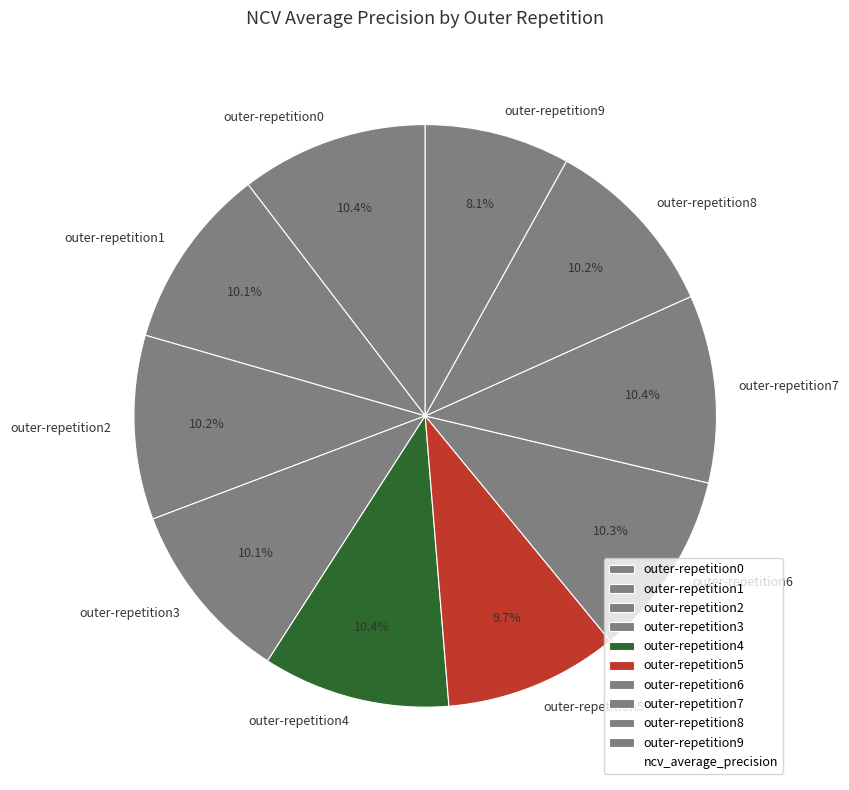

How many segments does this pie chart have?

10